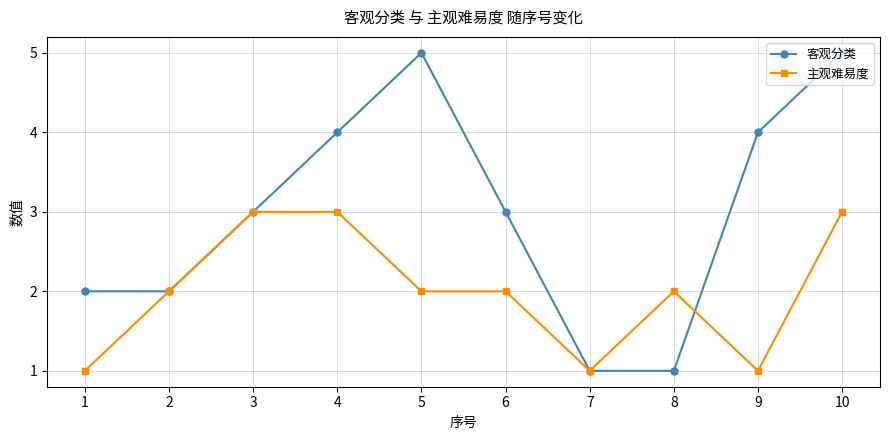

Which series has the largest total across all categories?

客观分类